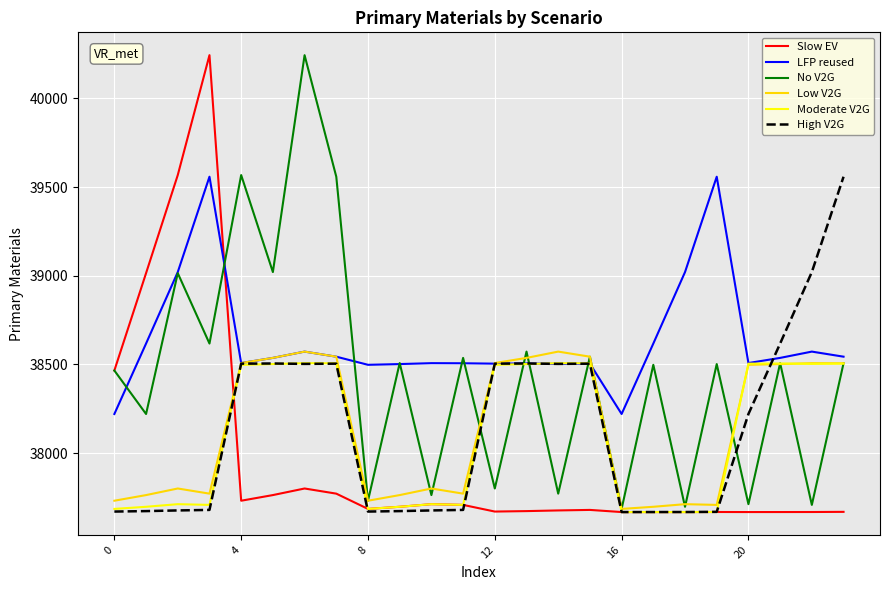

True or false: Low V2G has more than 2 points higher than both neighbors.

True